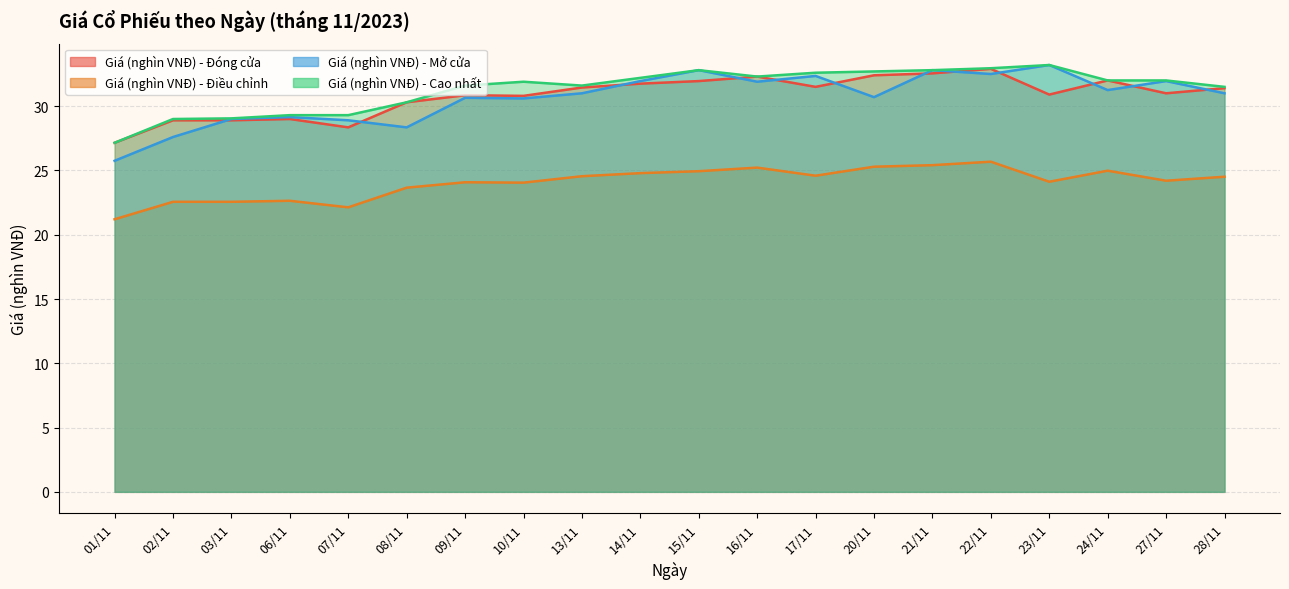

The Giá (nghìn VNĐ) - Mở cửa series shows 31.2 at 24/11. True or false?

True